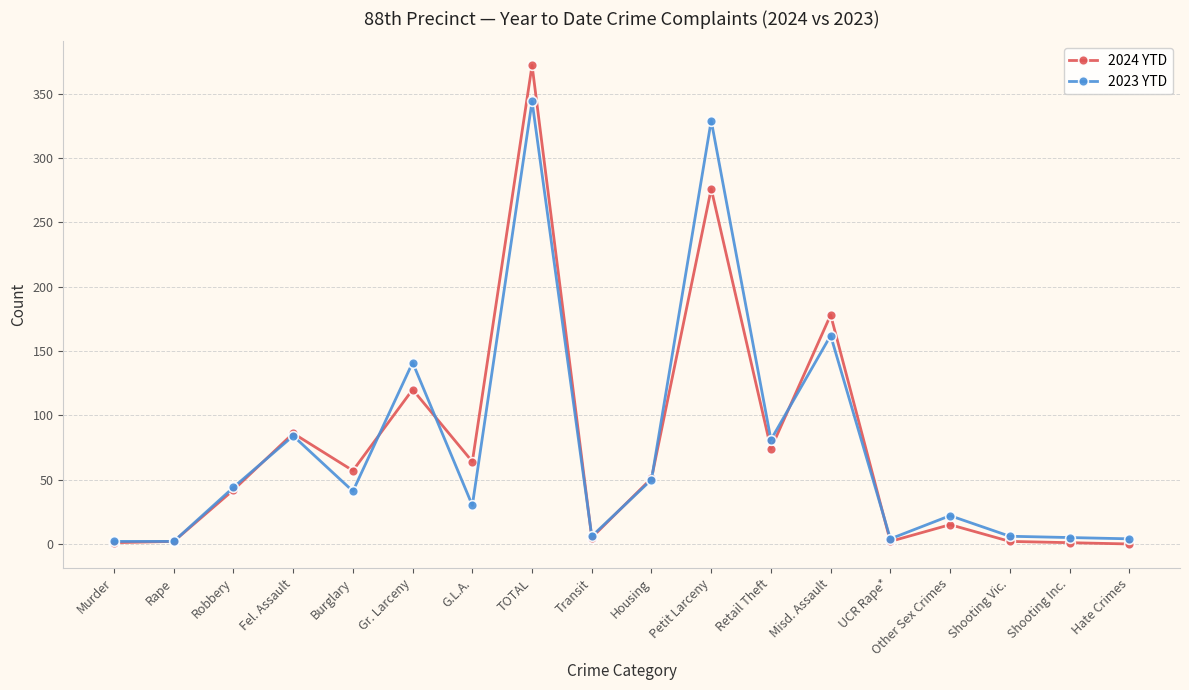

List the series in order of their peak value, highest first.

2024 YTD, 2023 YTD